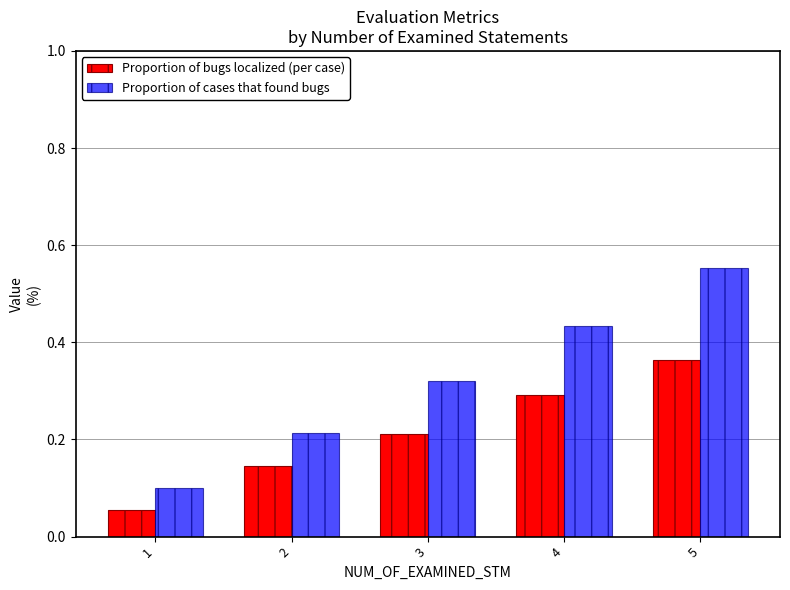

Which series has the widest spread of values?

Proportion of cases that found bugs